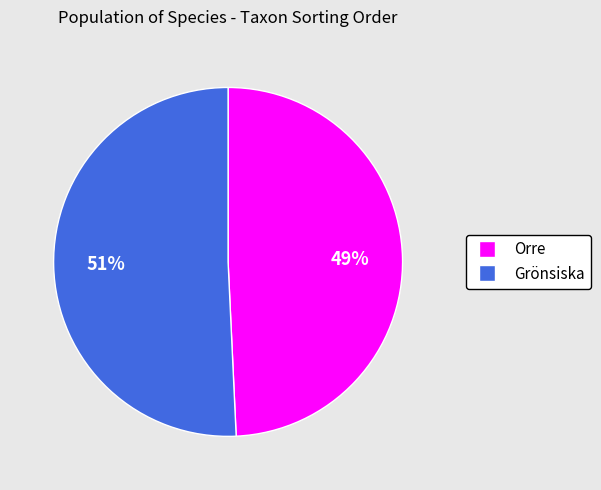

Between Grönsiska and Orre, which is larger?

Grönsiska